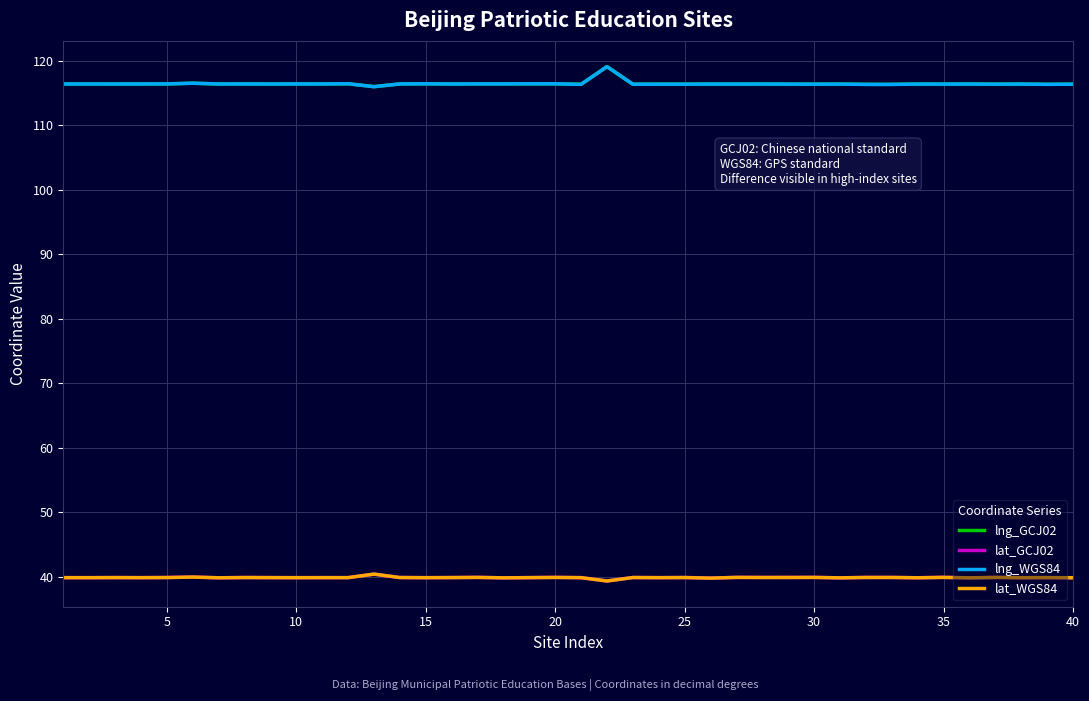

True or false: lng_WGS84 and lng_GCJ02 intersect in this chart.

False